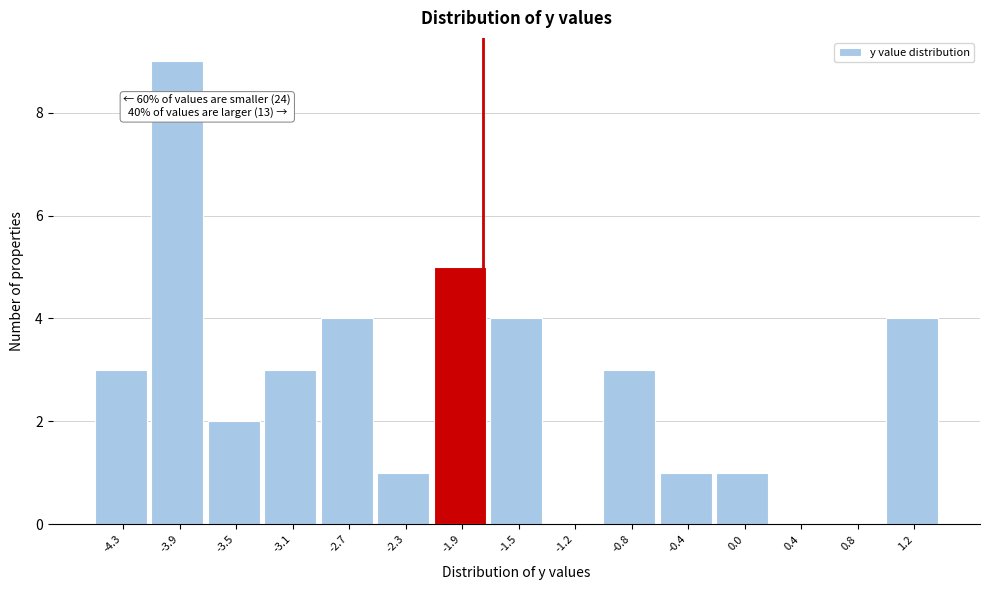

Reading left to right, list all the values displayed in this chart.

-4.3=3	-3.9=9	-3.5=2	-3.1=3	-2.7=4	-2.3=1	-1.9=5	-1.5=4	-1.2=0	-0.8=3	-0.4=1	0.0=1	0.4=0	0.8=0	1.2=4